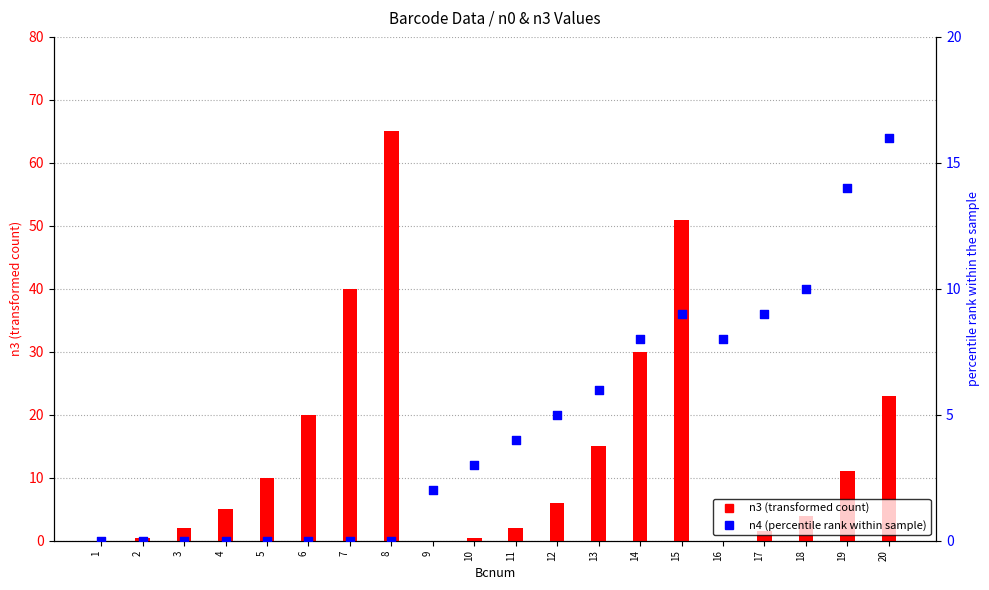

Which series has the largest total across all categories?

n3 (transformed count)